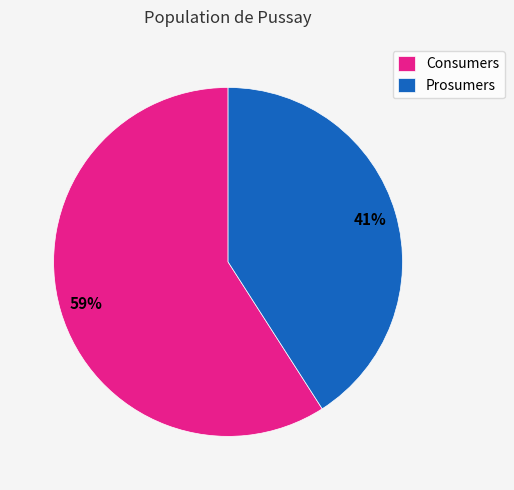

To the nearest percent, what is the difference between the Consumers and Prosumers slice percentages?

18%